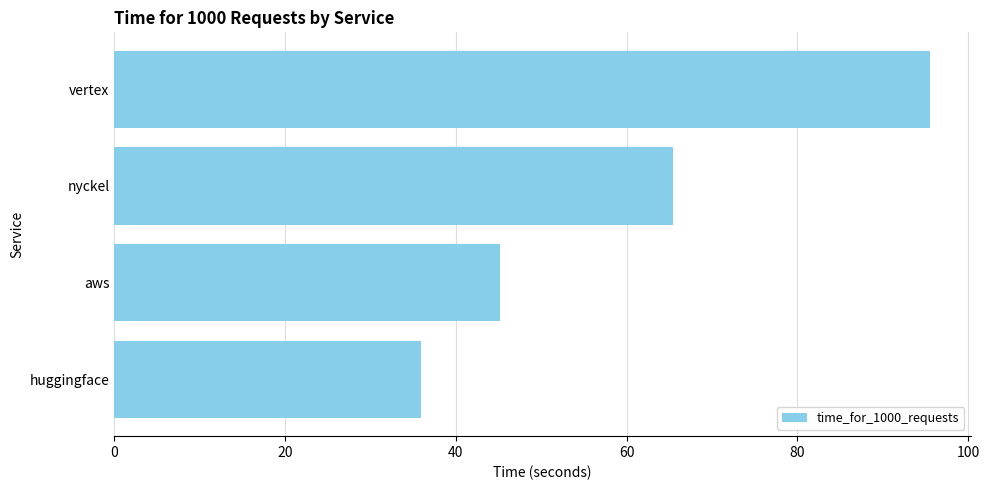

Rank the categories by value from lowest to highest.

huggingface, aws, nyckel, vertex